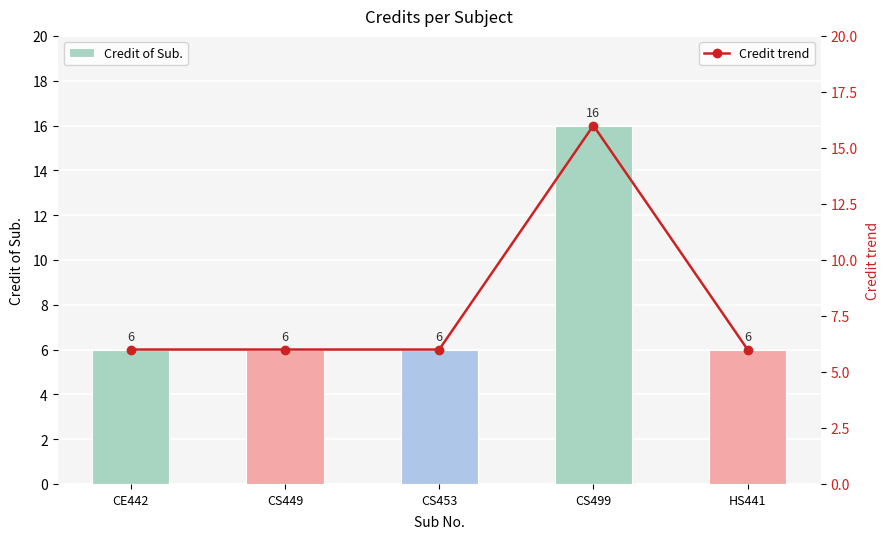

How many data points in Credit of Sub. are above 6?

1